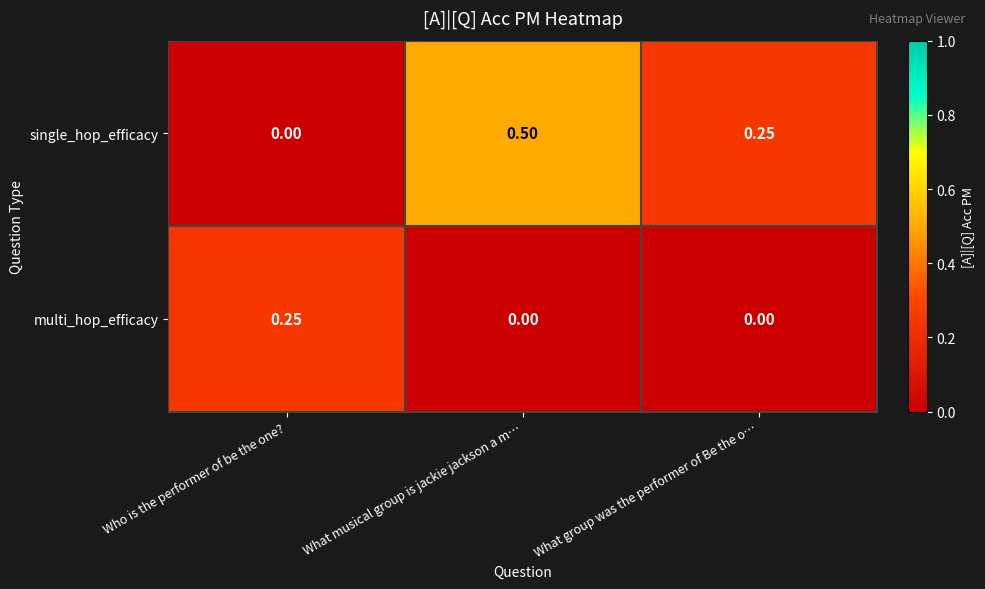

At which label is single_hop_efficacy closest to 0?

Who is the performer of be the one?